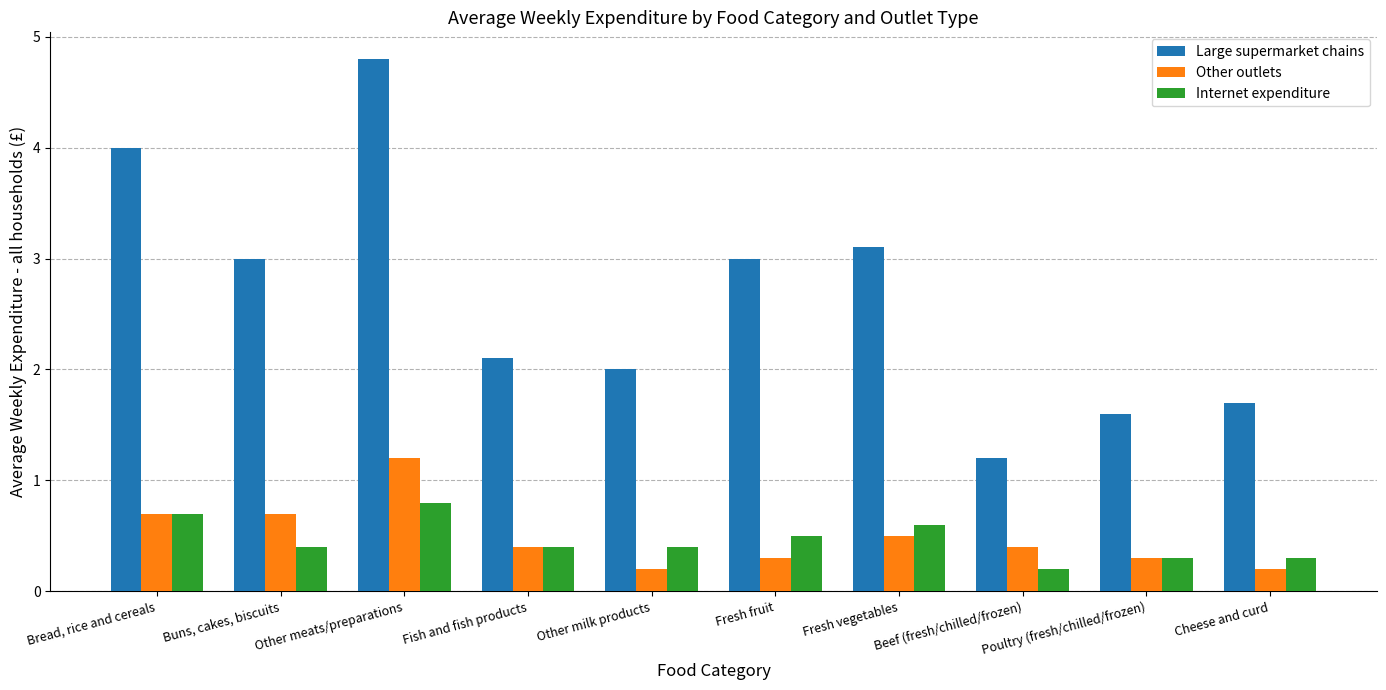

Which series has the largest total across all categories?

Large supermarket chains